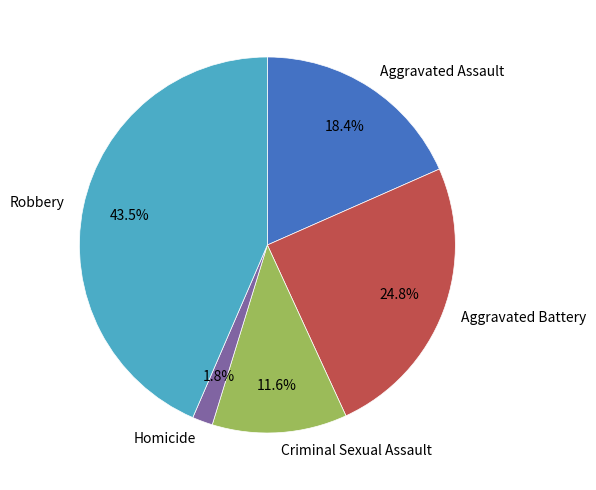

How many segments does this pie chart have?

5